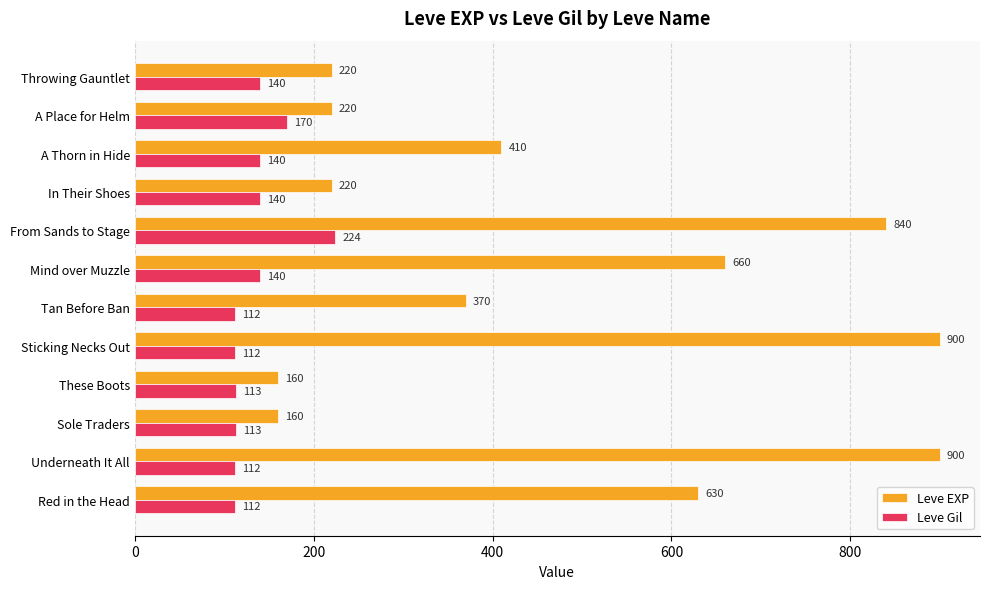

Is the value of Leve Gil at Red in the Head greater than the value of Leve EXP at Sticking Necks Out?

No